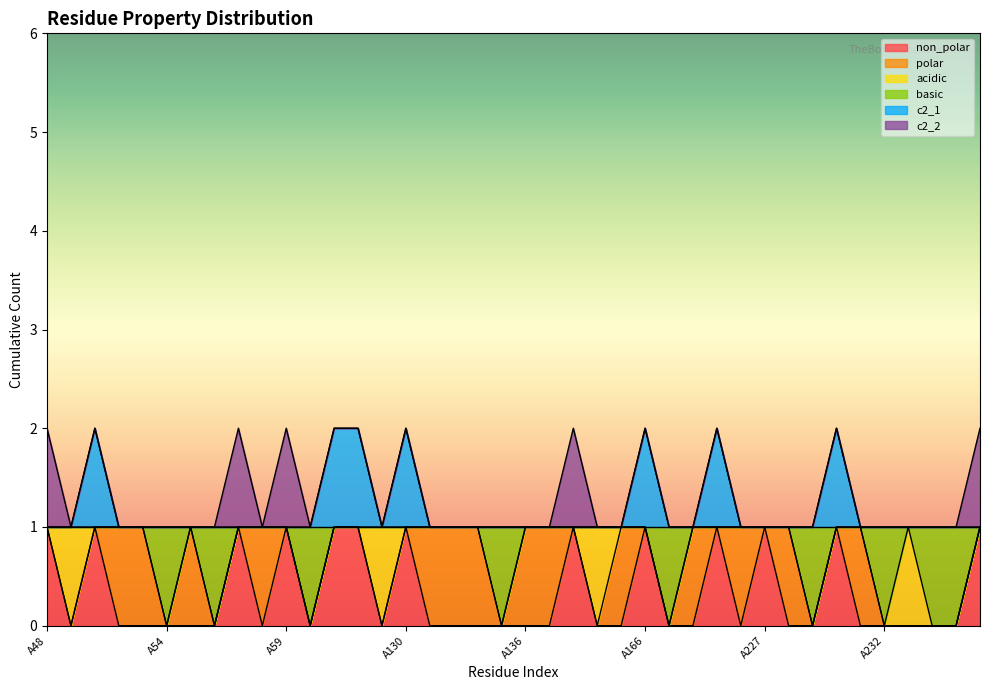

What is the difference between the maximum and second lowest values in the non_polar series?

1